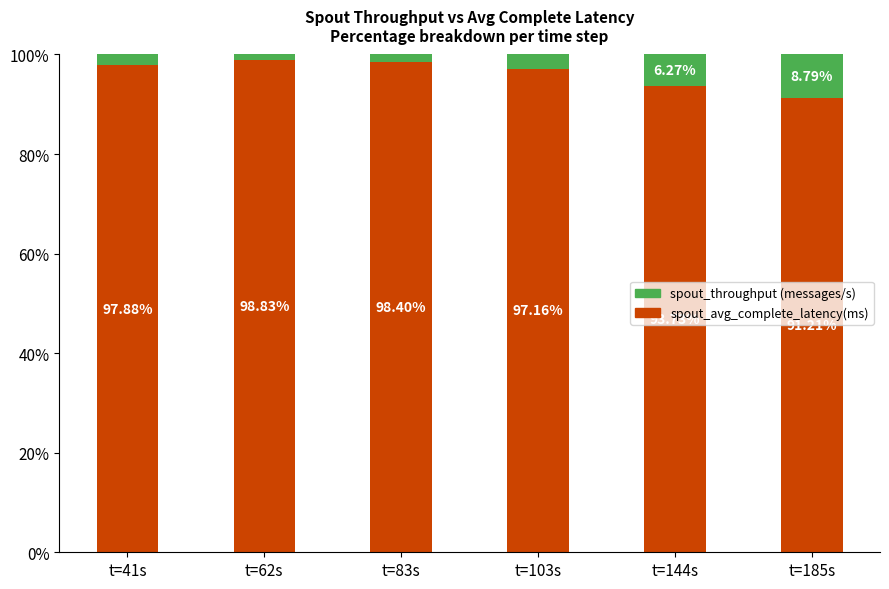

How many bars are there in total?

6